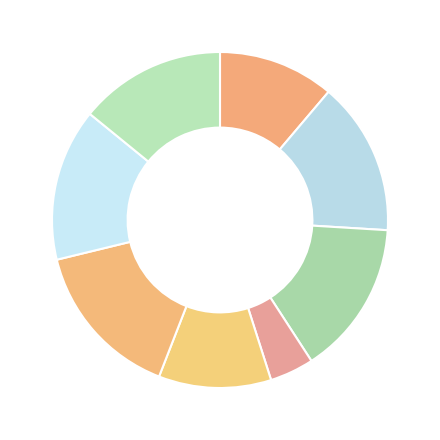

How many slices are in this pie chart?

8